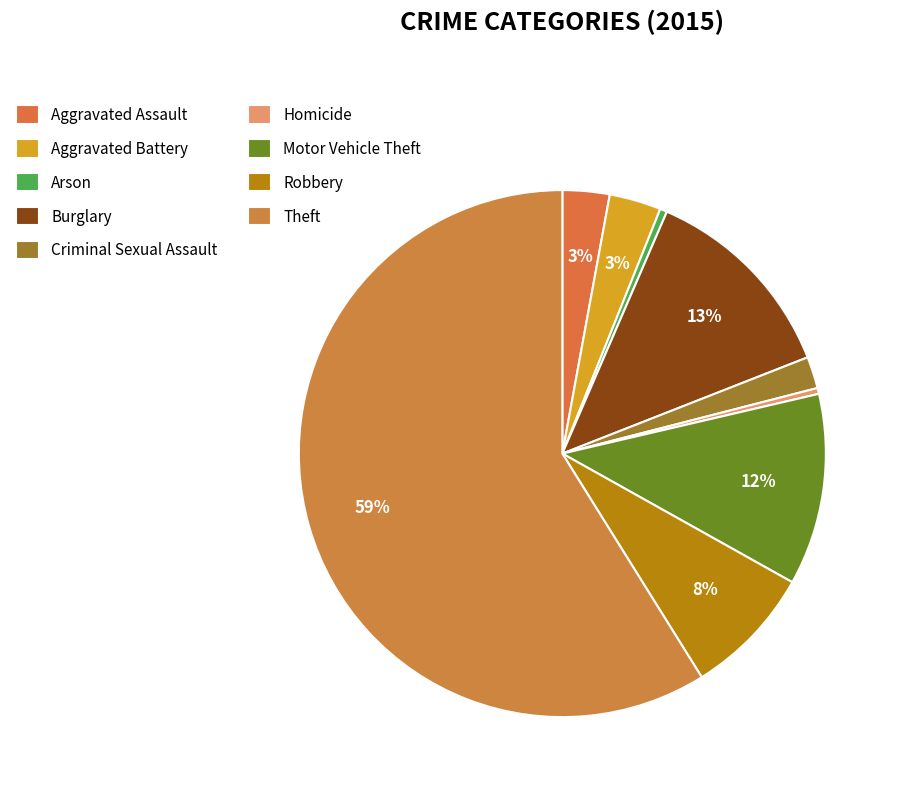

True or false: Theft accounts for 59% of the total.

True